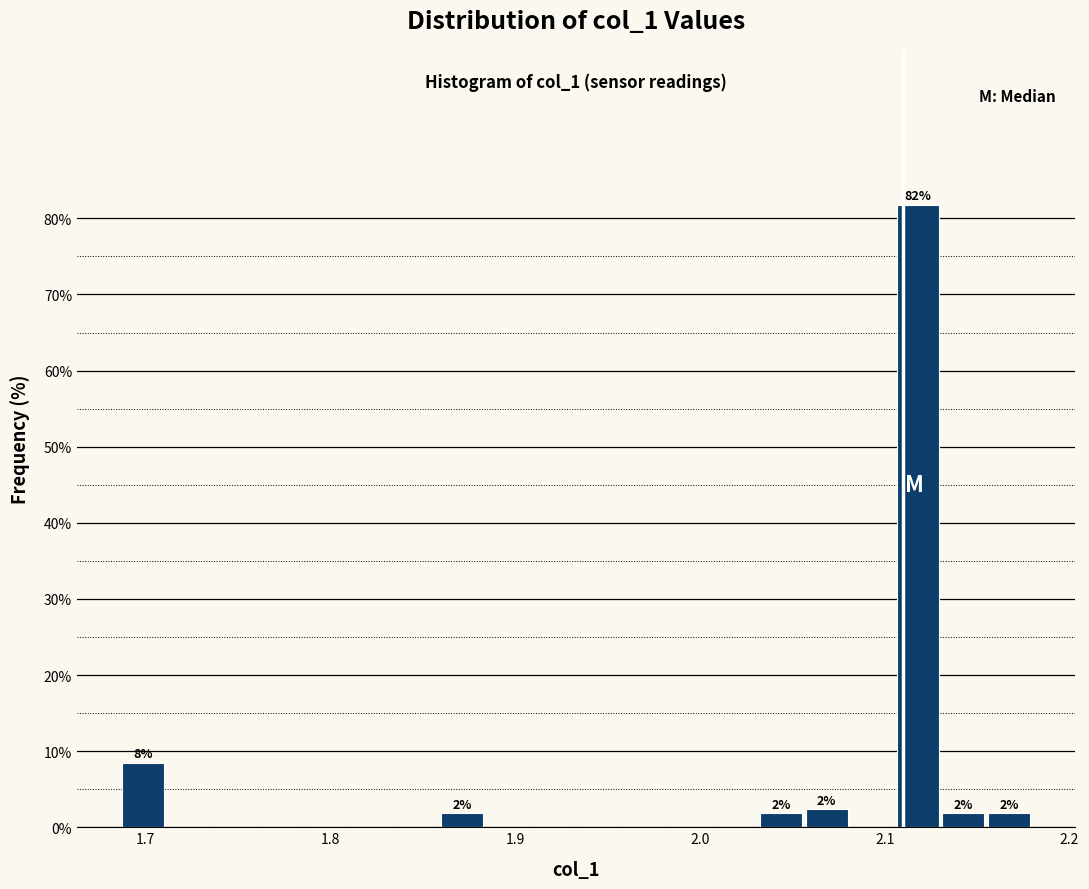

Read against the x-axis, roughly where is the centre of the tallest bar?

2.12